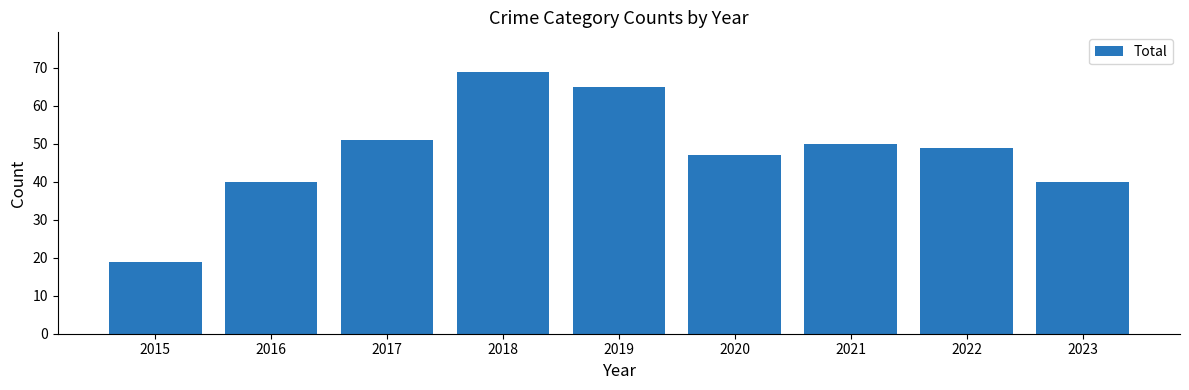

At which category does the chart reach its peak across all series?

2018